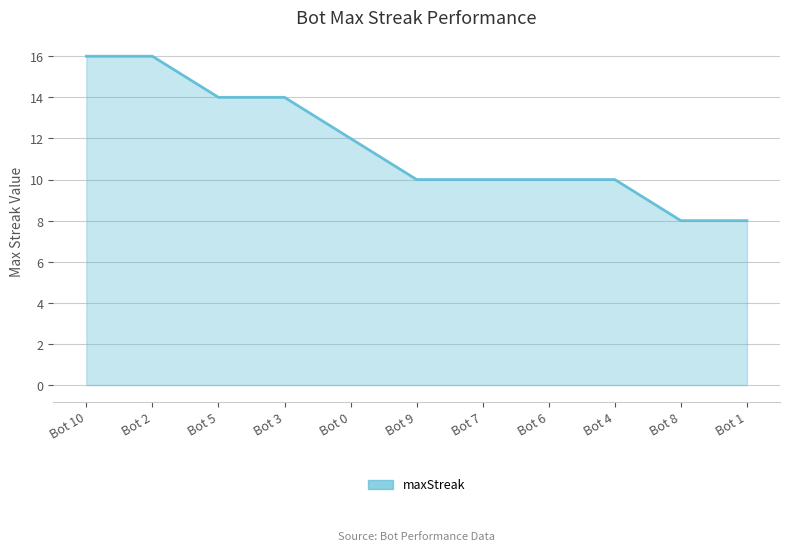

What position from the left is Bot 6?

8